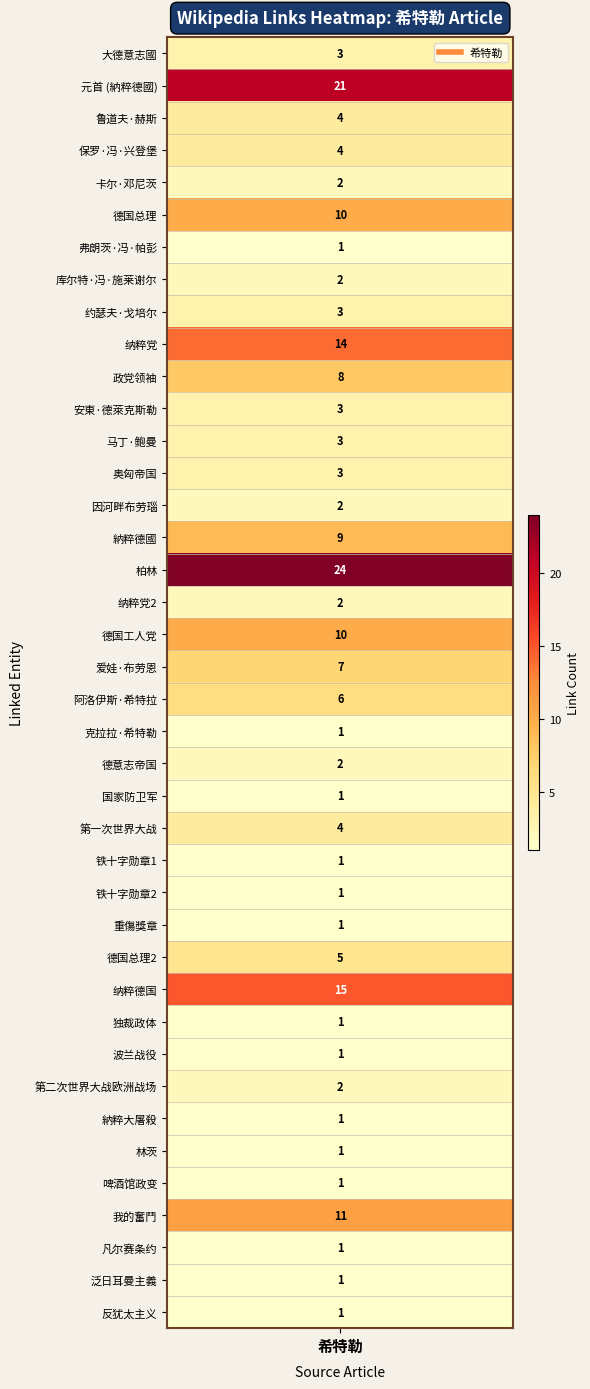

What is the ratio of the value at 25 to the value at 18?

0.1